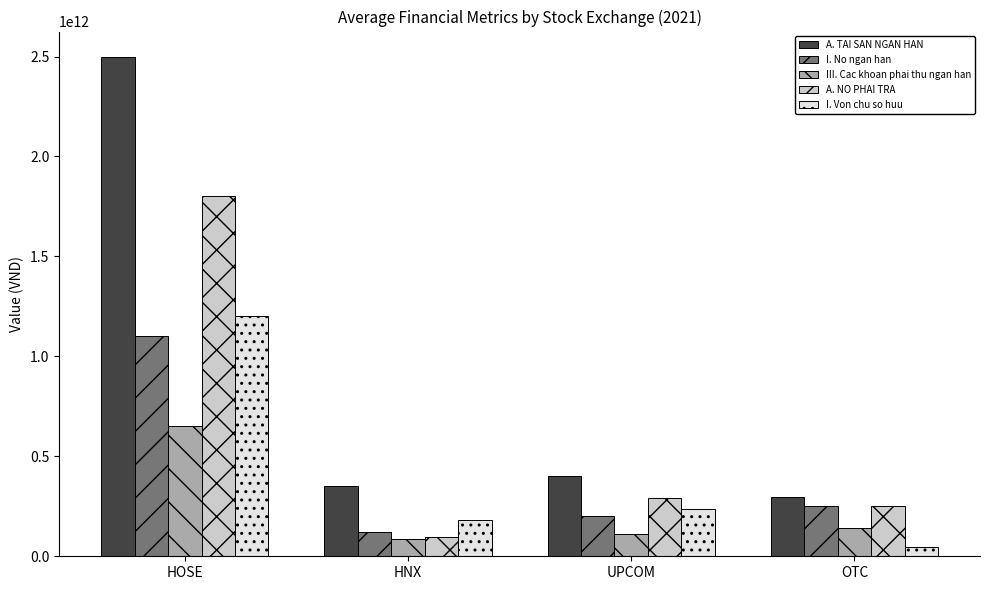

The I. Von chu so huu series shows 301360074361 at HNX. True or false?

False